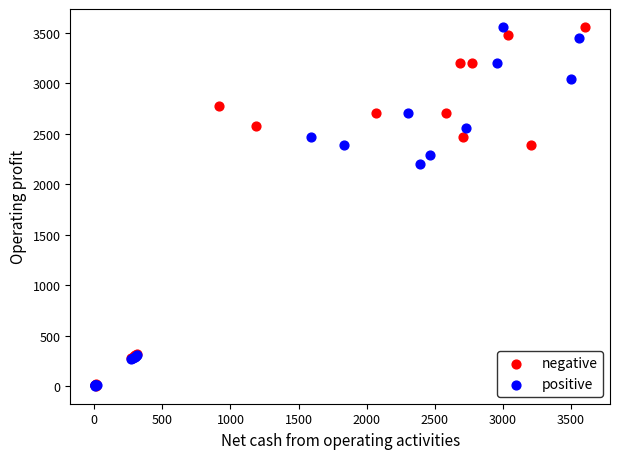

What are all the series names shown in the legend?

negative, positive